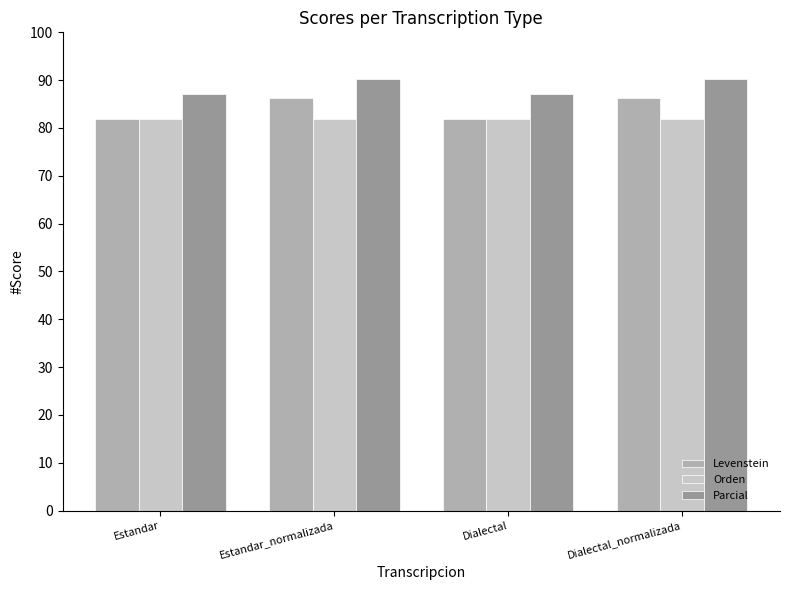

How many bars are there in each group?

3